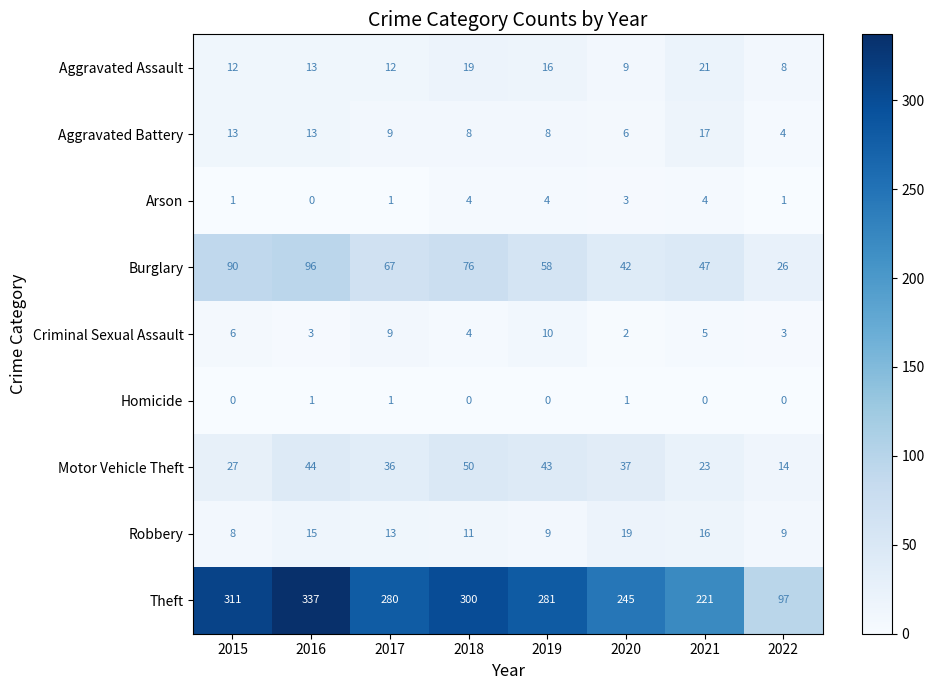

At 2015, list the series in order from largest to smallest.

Theft, Burglary, Motor Vehicle Theft, Aggravated Battery, Aggravated Assault, Robbery, Criminal Sexual Assault, Arson, Homicide